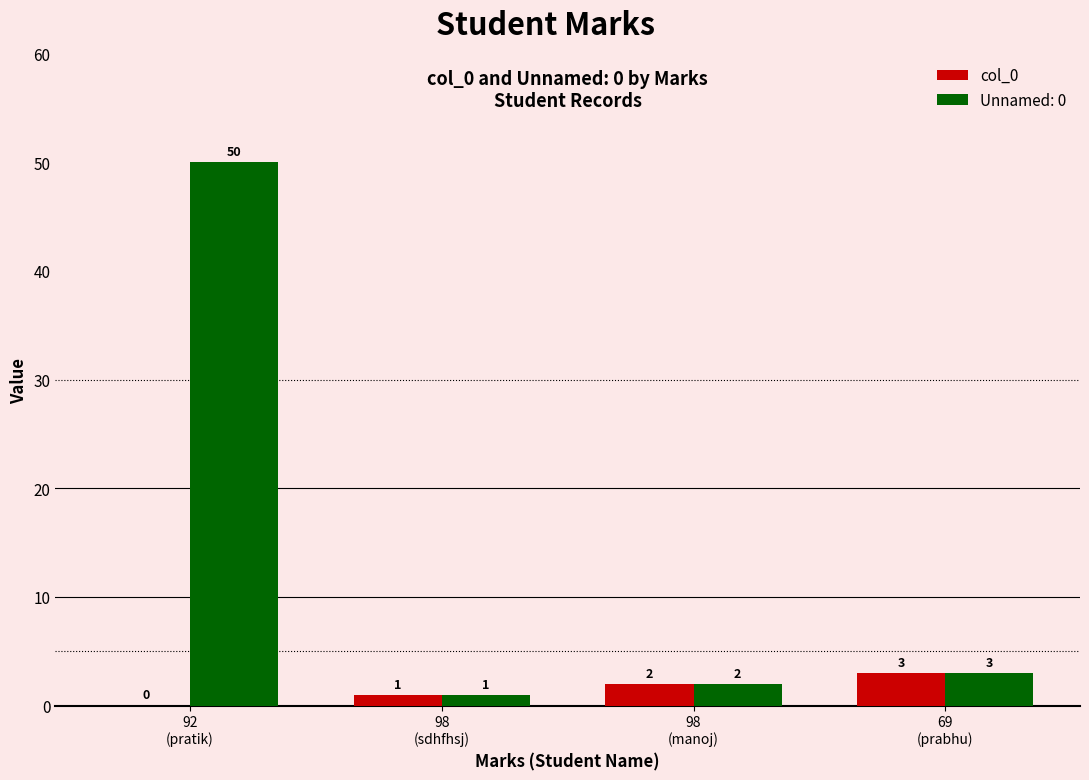

Count the number of categories in the chart.

4